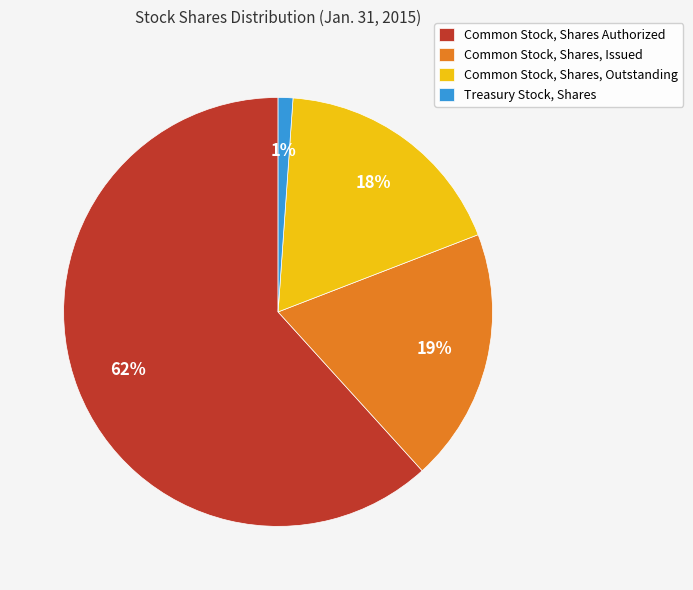

What percentage is the Common Stock, Shares Authorized slice, to the nearest percent?

62%